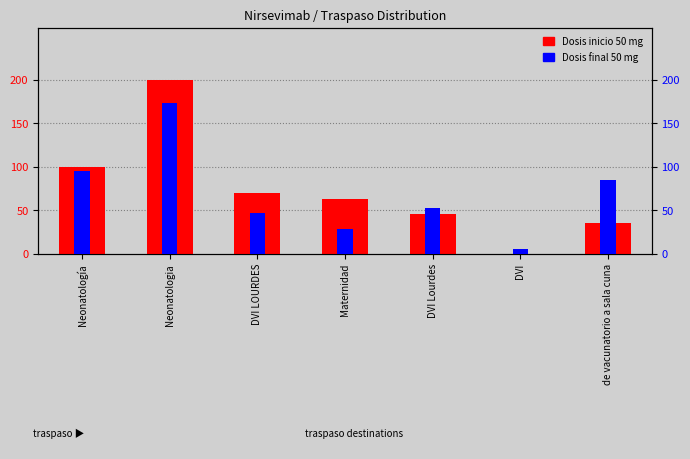

Does the chart contain any negative values?

No